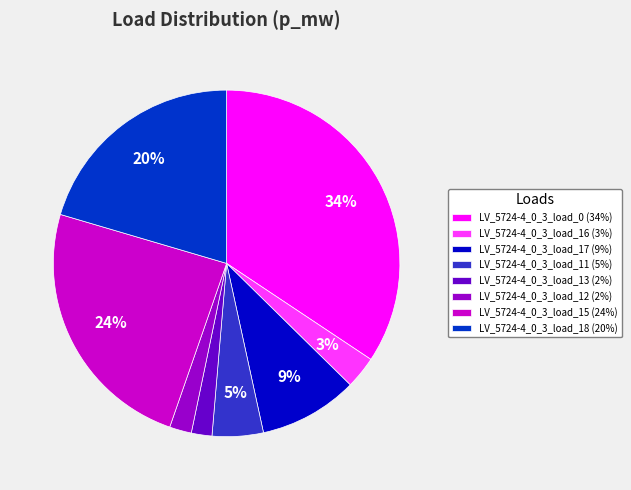

To the nearest percent, what is the average slice percentage?

12%